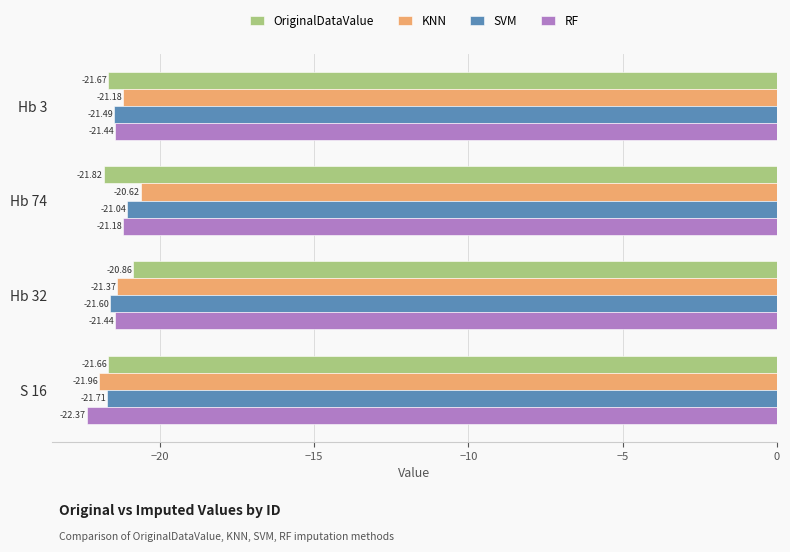

Rank the categories by OriginalDataValue value from highest to lowest.

Hb 32, S 16, Hb 3, Hb 74